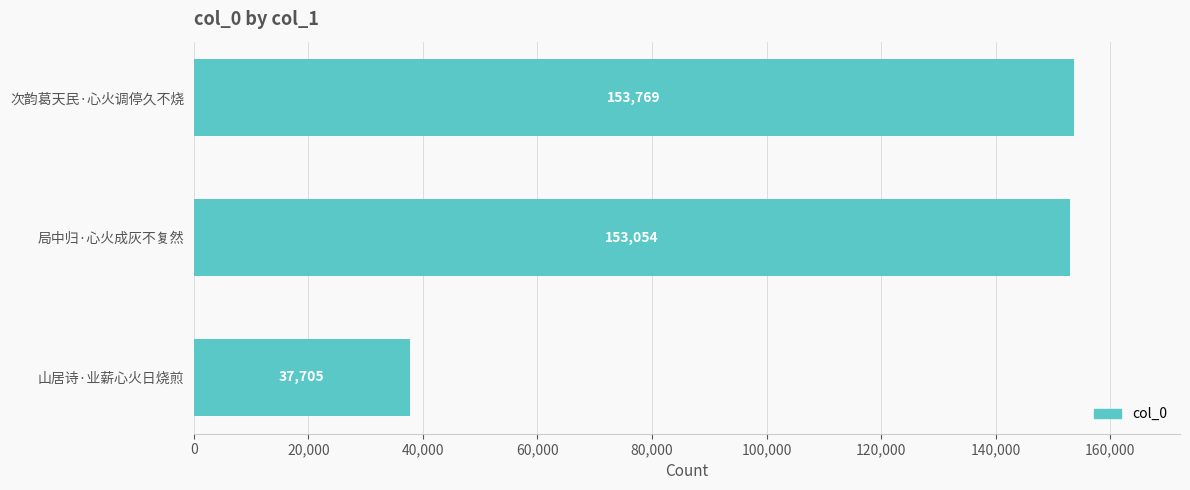

The chart shows a value of 267064 at 局中归·心火成灰不复然. True or false?

False